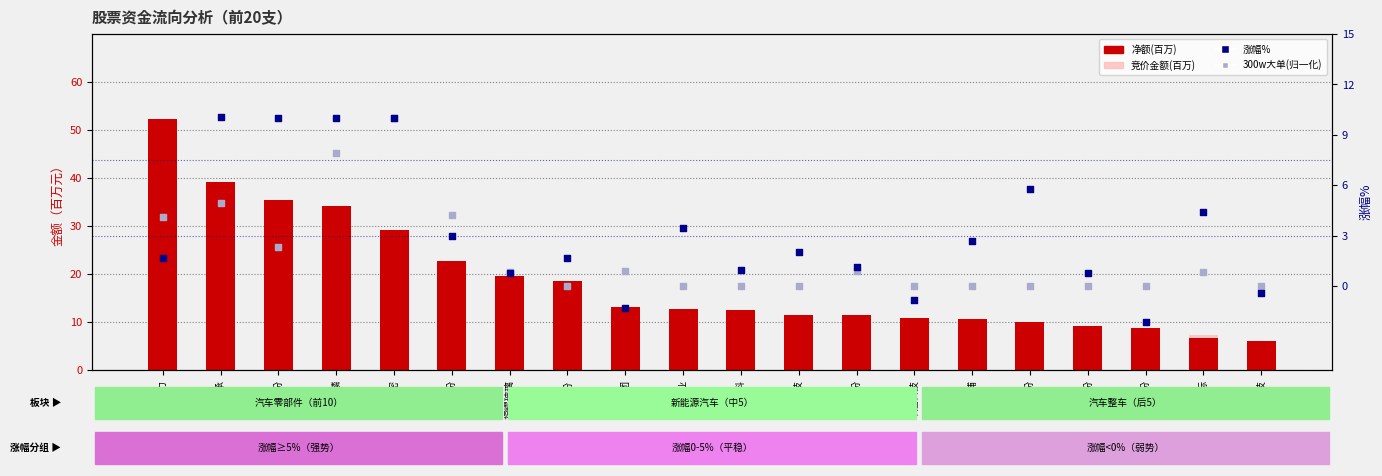

Which series has the widest spread of Y values?

净额(百万)